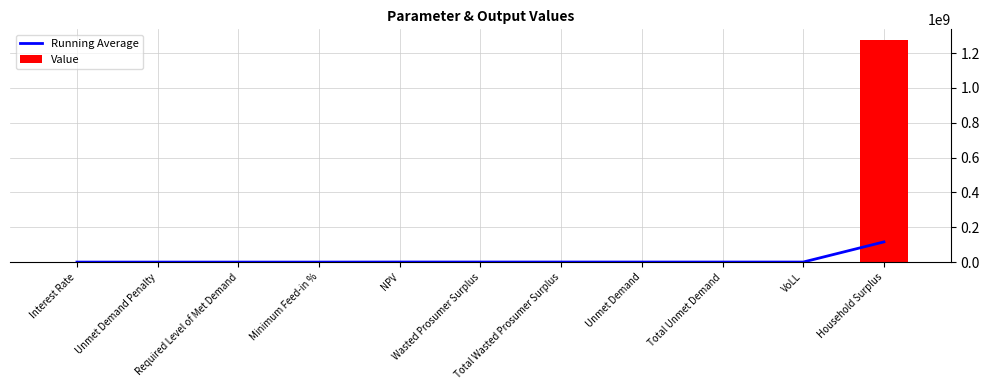

At which label does Running Average first exceed 278039?

NPV